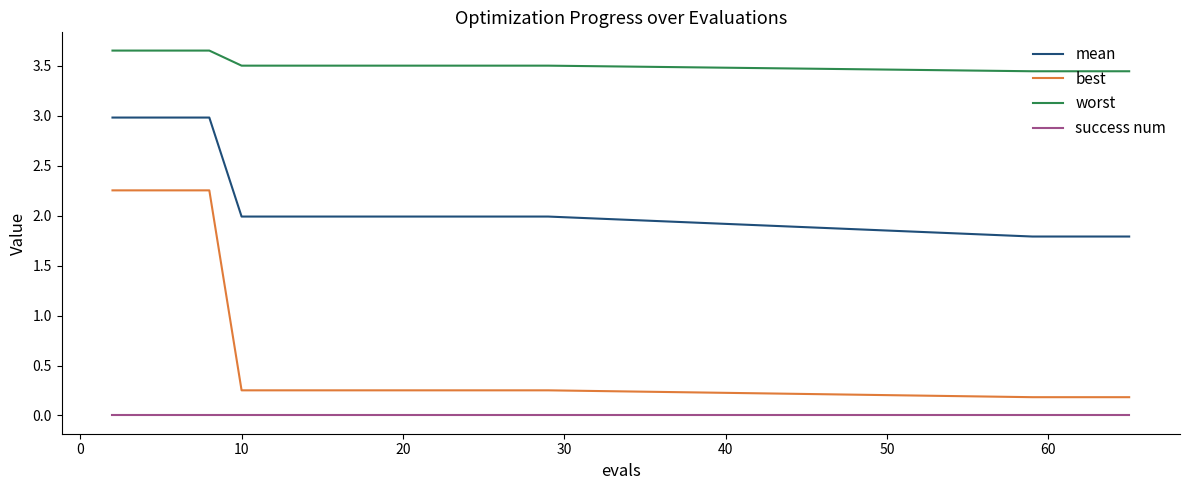

True or false: best and success num cross at least once.

False